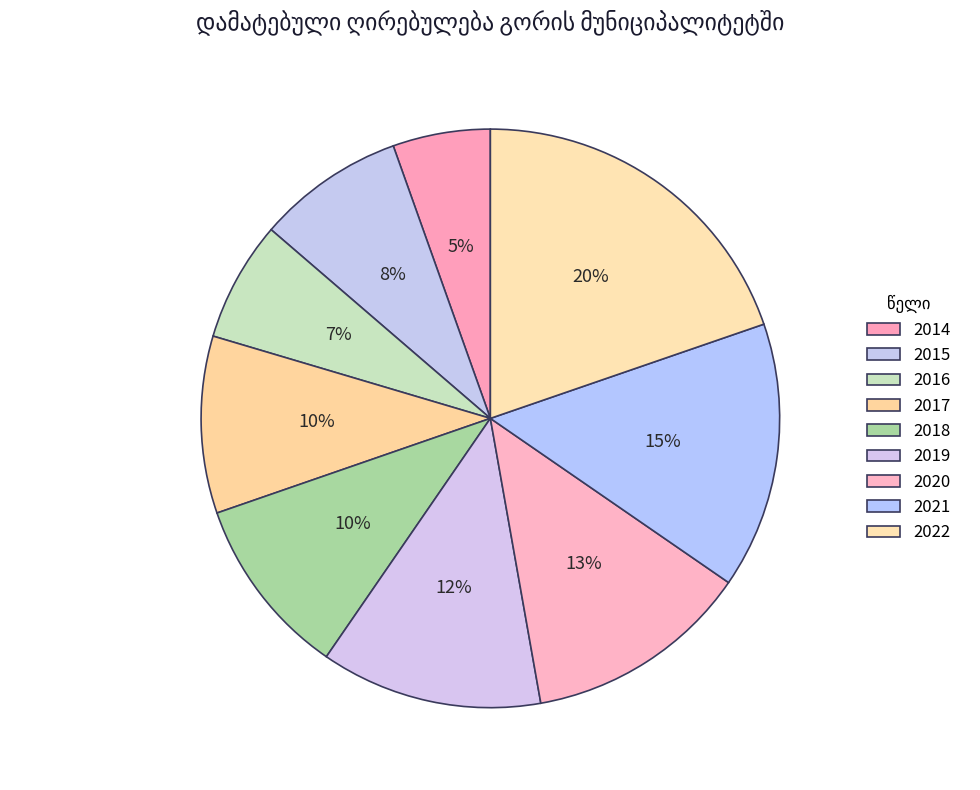

To the nearest percent, what is the combined percentage of 2021 and 2019?

27%